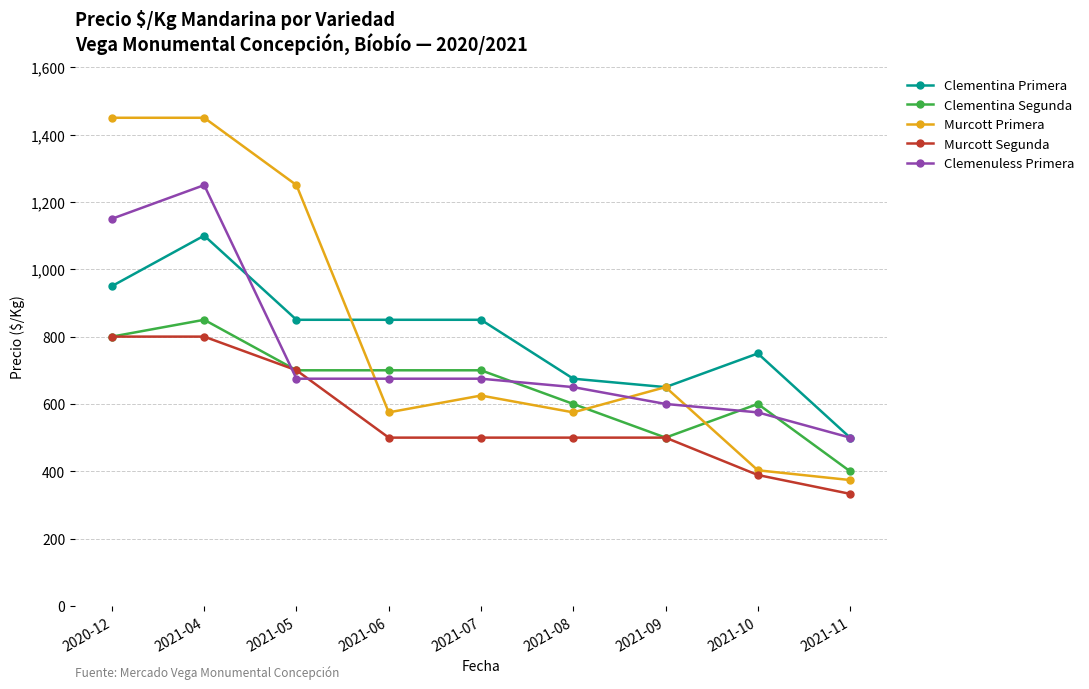

Is this an area chart (filled region under the line)?

No